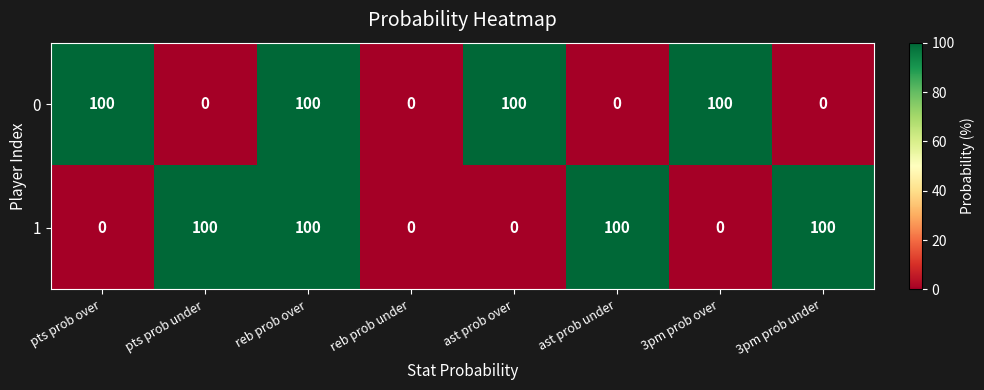

Reading left to right, what are all the values shown in this chart?

0: 100	0	100	0	100	0	100	0
1: 0	100	100	0	0	100	0	100